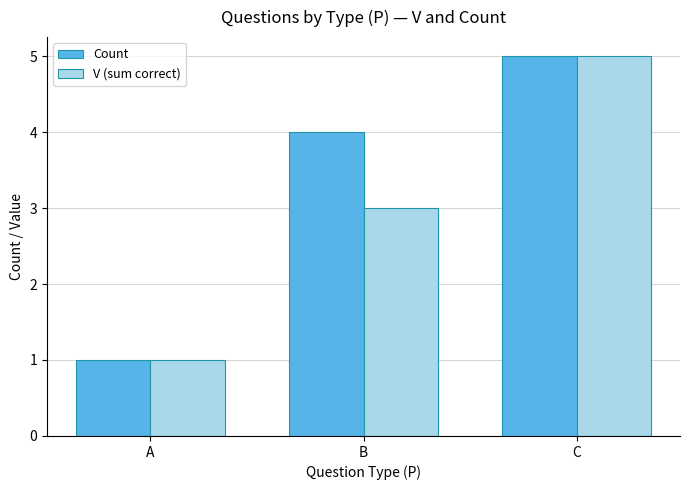

What is the difference between the V (sum correct) values at C and A?

4